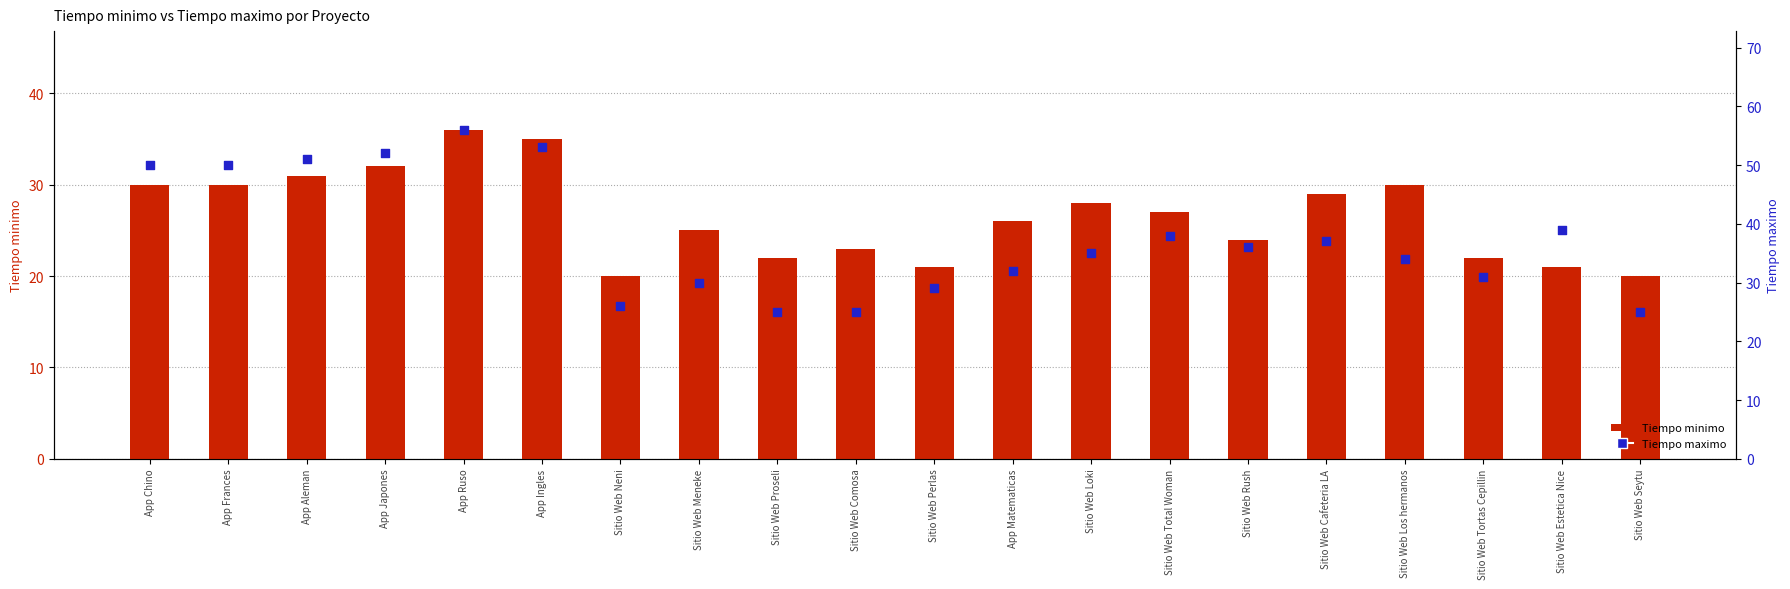

Which series contains the highest Y value?

Tiempo maximo